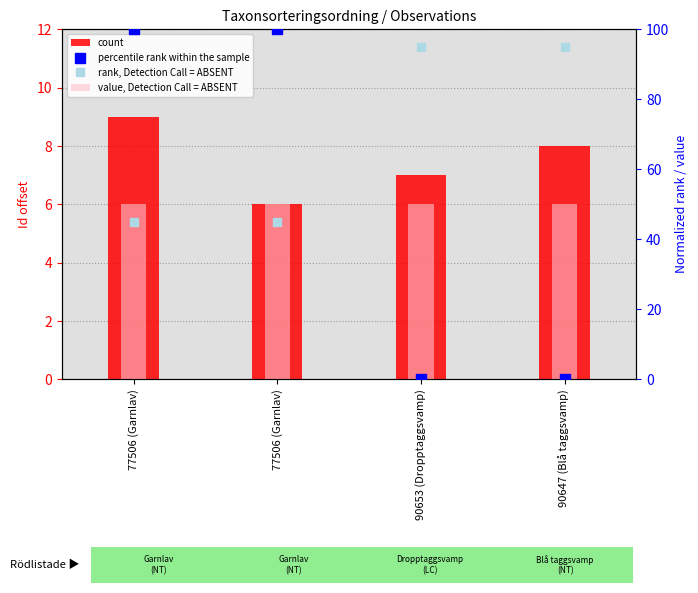

True or false: rank, Detection Call = ABSENT has a value of 95.0 at 90647 (Blå taggsvamp).

True